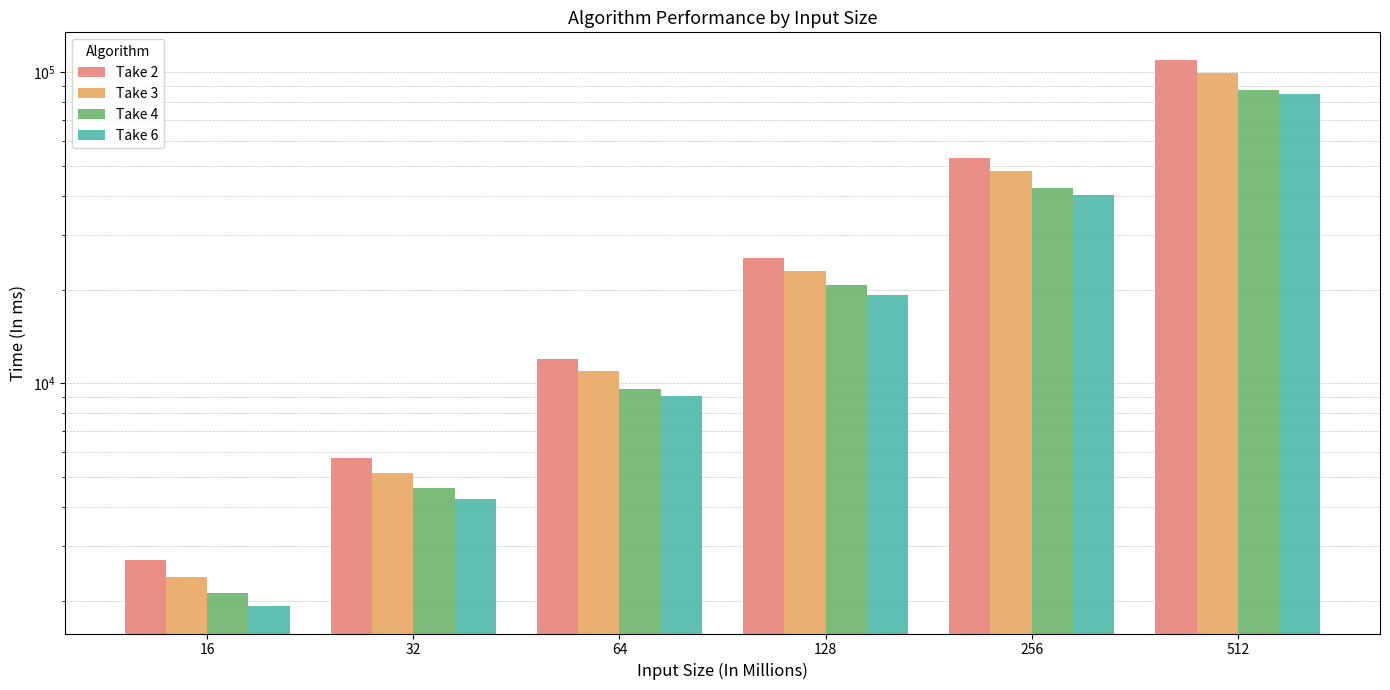

What is the maximum value for Take 3?

99526